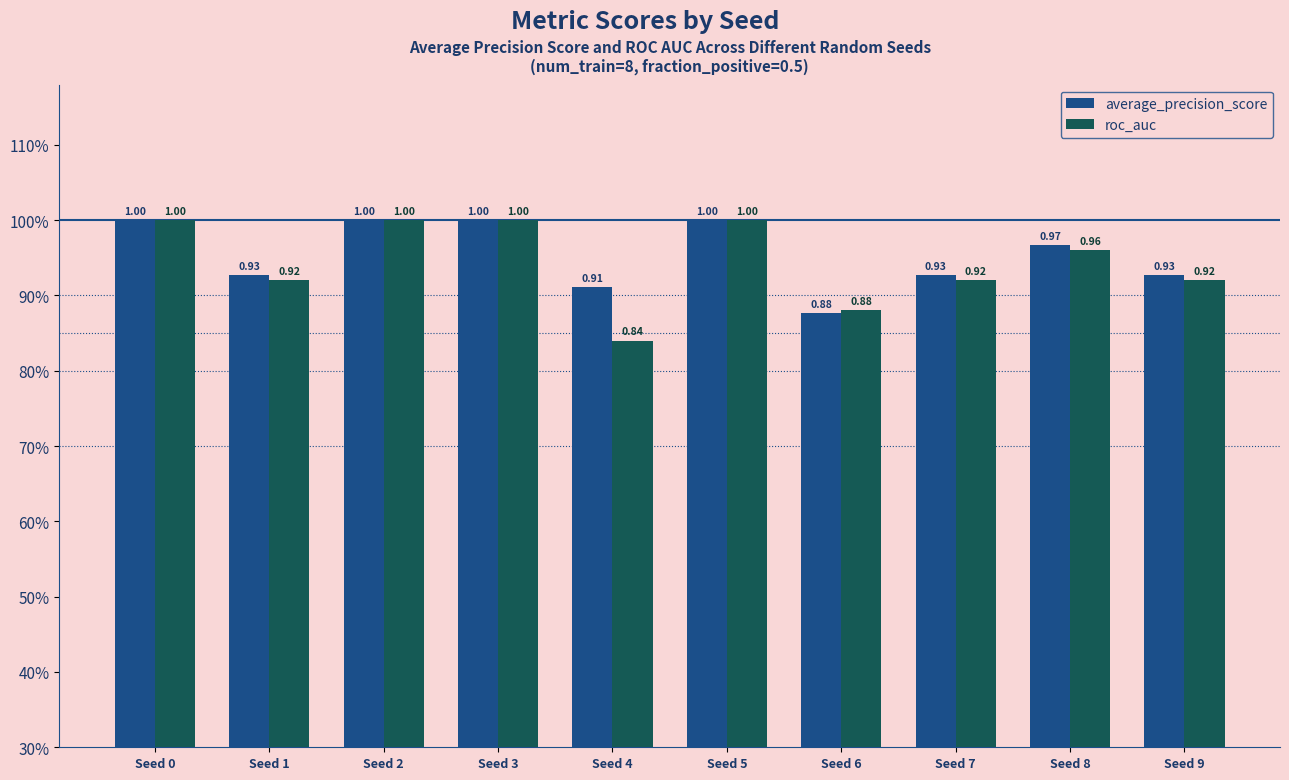

At which category does the chart reach its peak across all series?

Seed 0